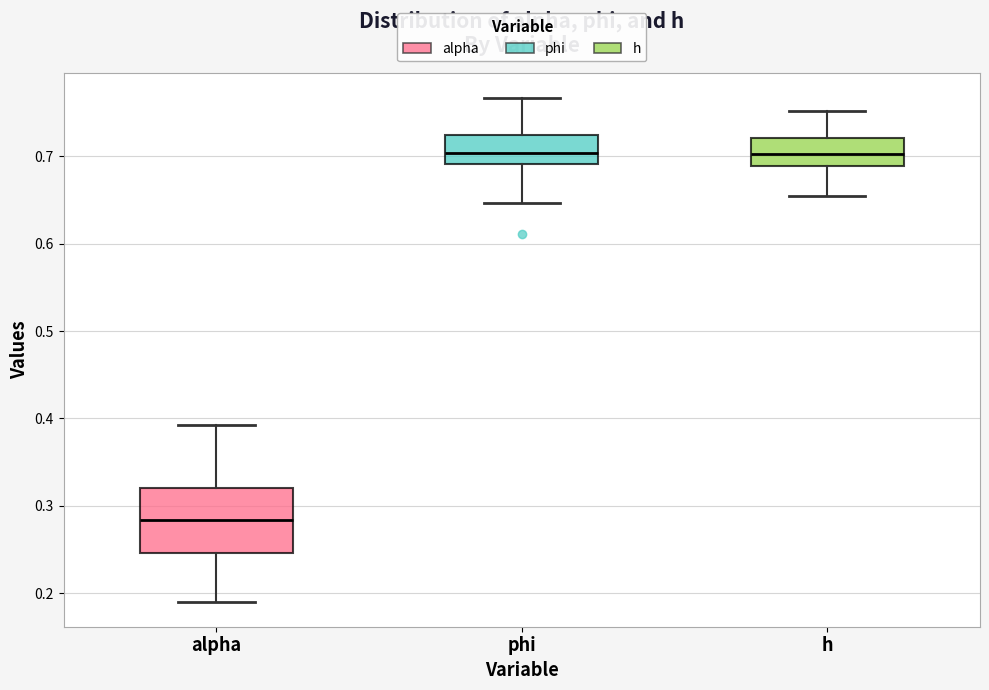

Which box's median line is the lowest?

alpha